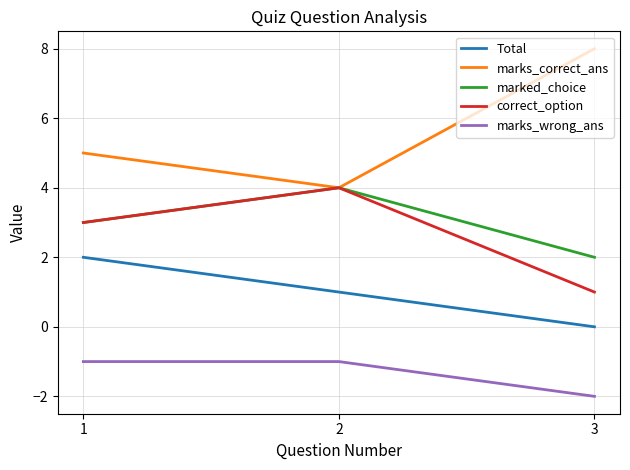

True or false: marks_wrong_ans has a value of 0 at 3.

False